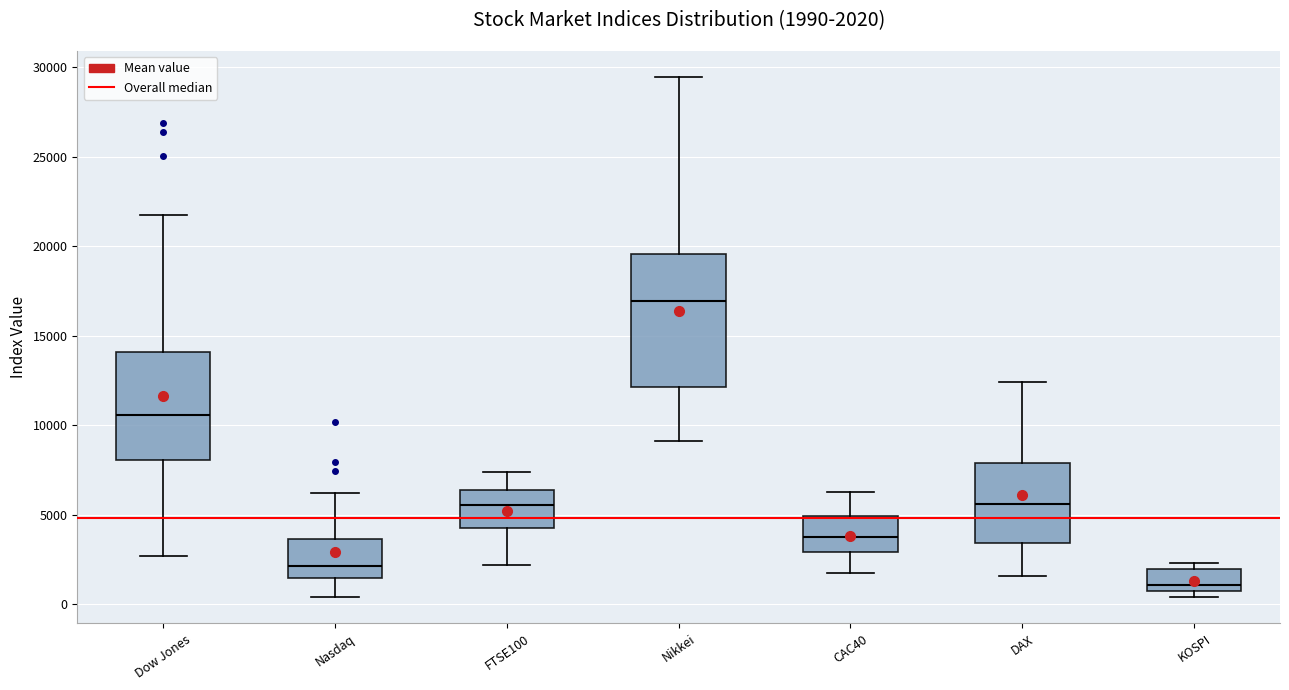

Comparing the boxes themselves (not the whiskers), which one is the tallest?

Nikkei